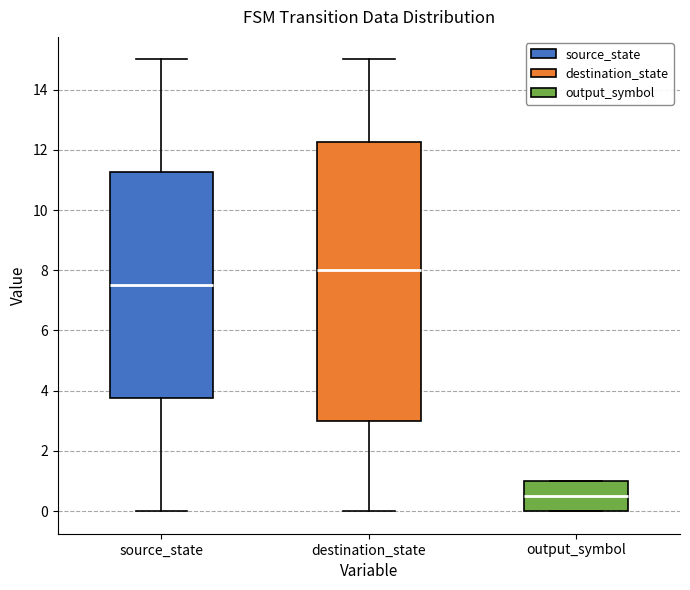

Comparing the boxes themselves (not the whiskers), which one is the tallest?

destination_state